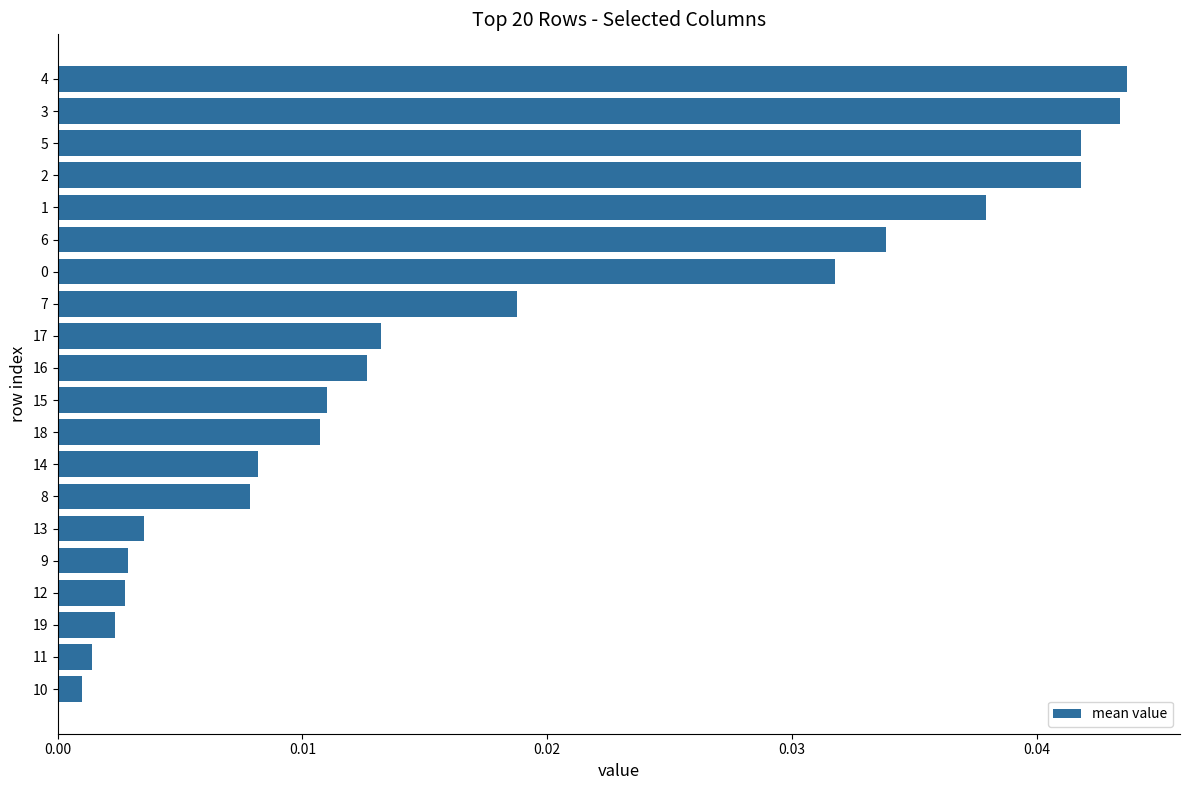

Between 14 and 18, which is larger?

18